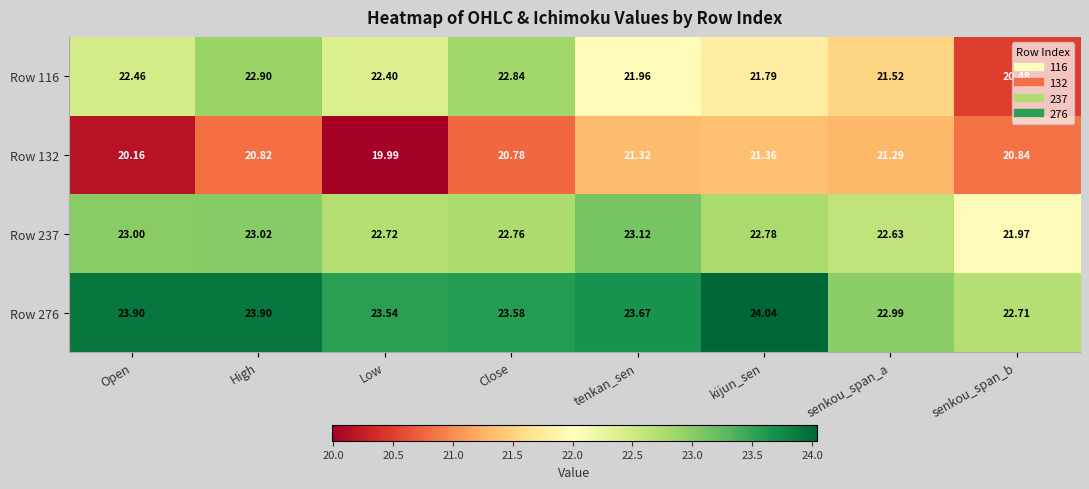

At Low, list the series in order from largest to smallest.

Row 276, Row 237, Row 116, Row 132